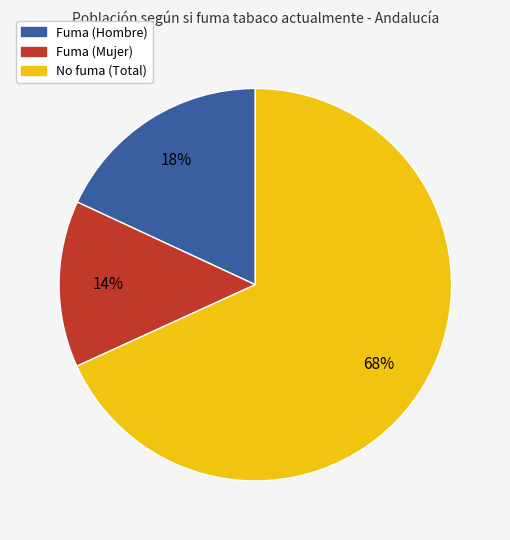

To the nearest percent, what is the difference between the largest and smallest slice percentages?

54%